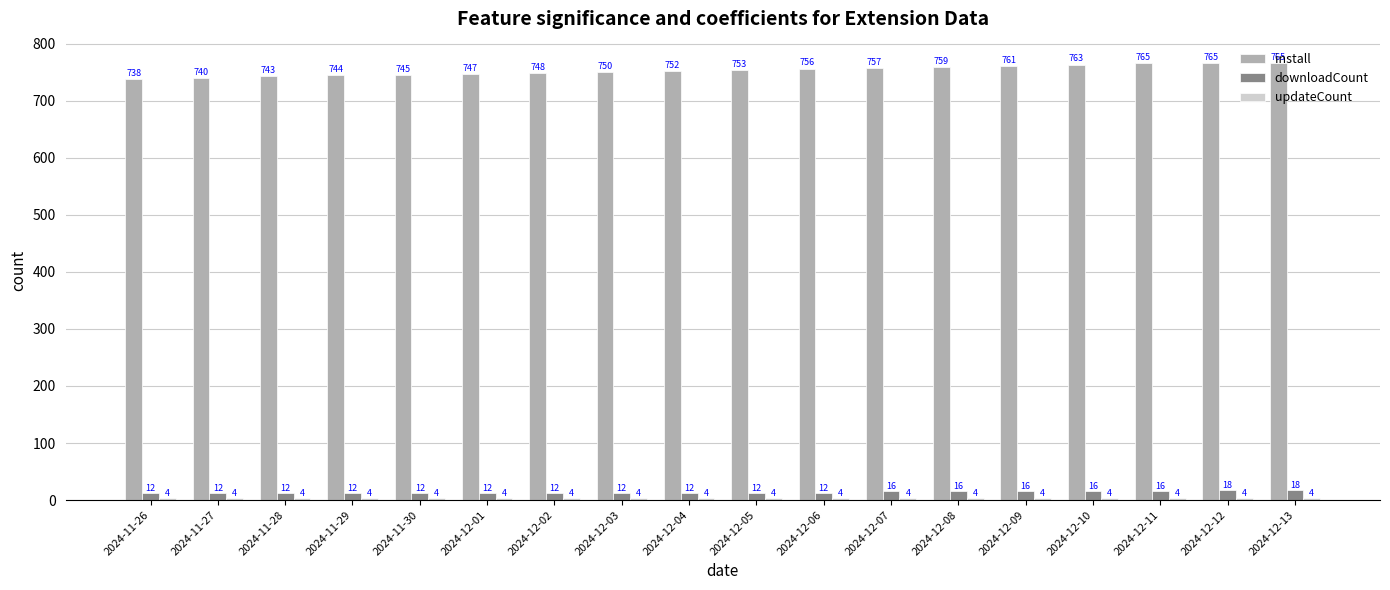

Is it true that install equals 1239 at 2024-12-04?

False